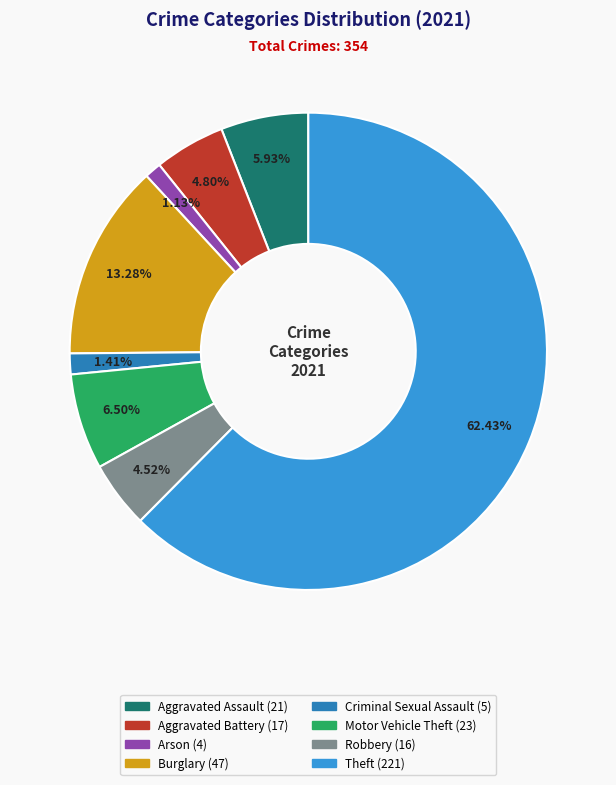

Does any single category account for the majority?

Yes